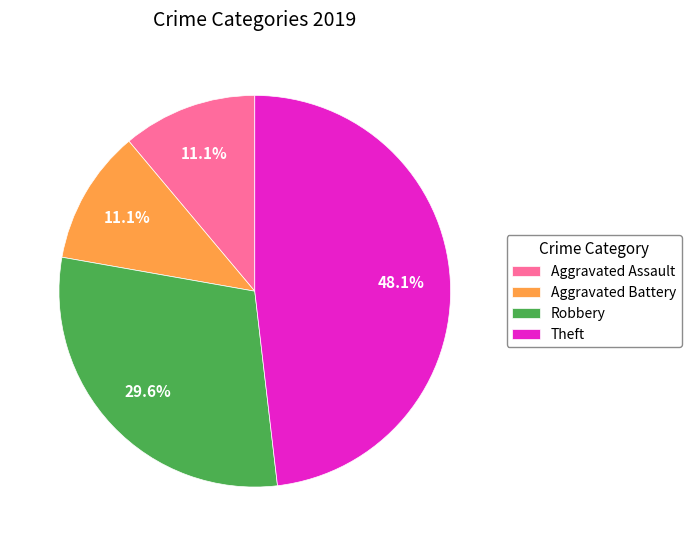

How much of the chart is everything except Aggravated Assault?

88.9%